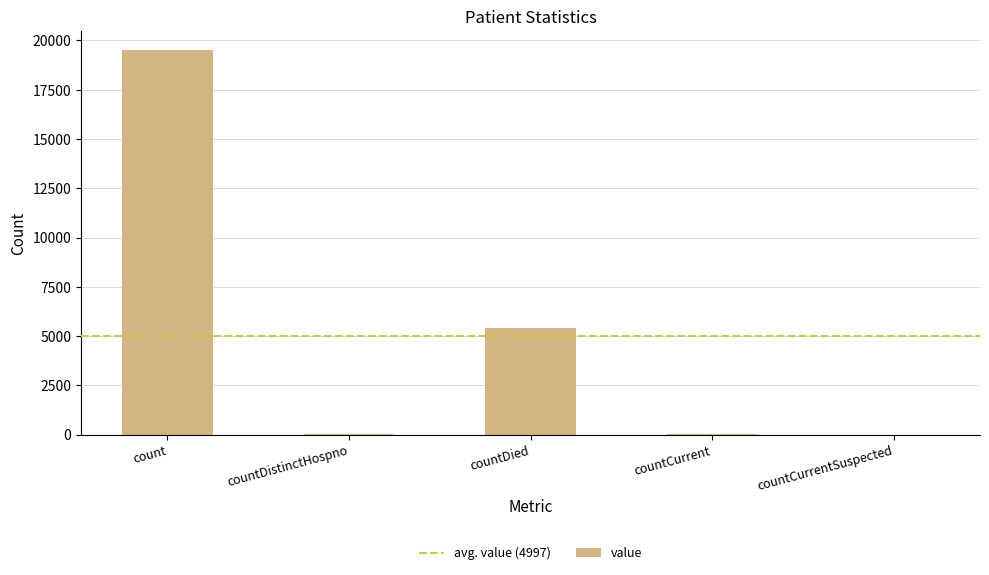

At which label is the value closest to 9755?

countDied